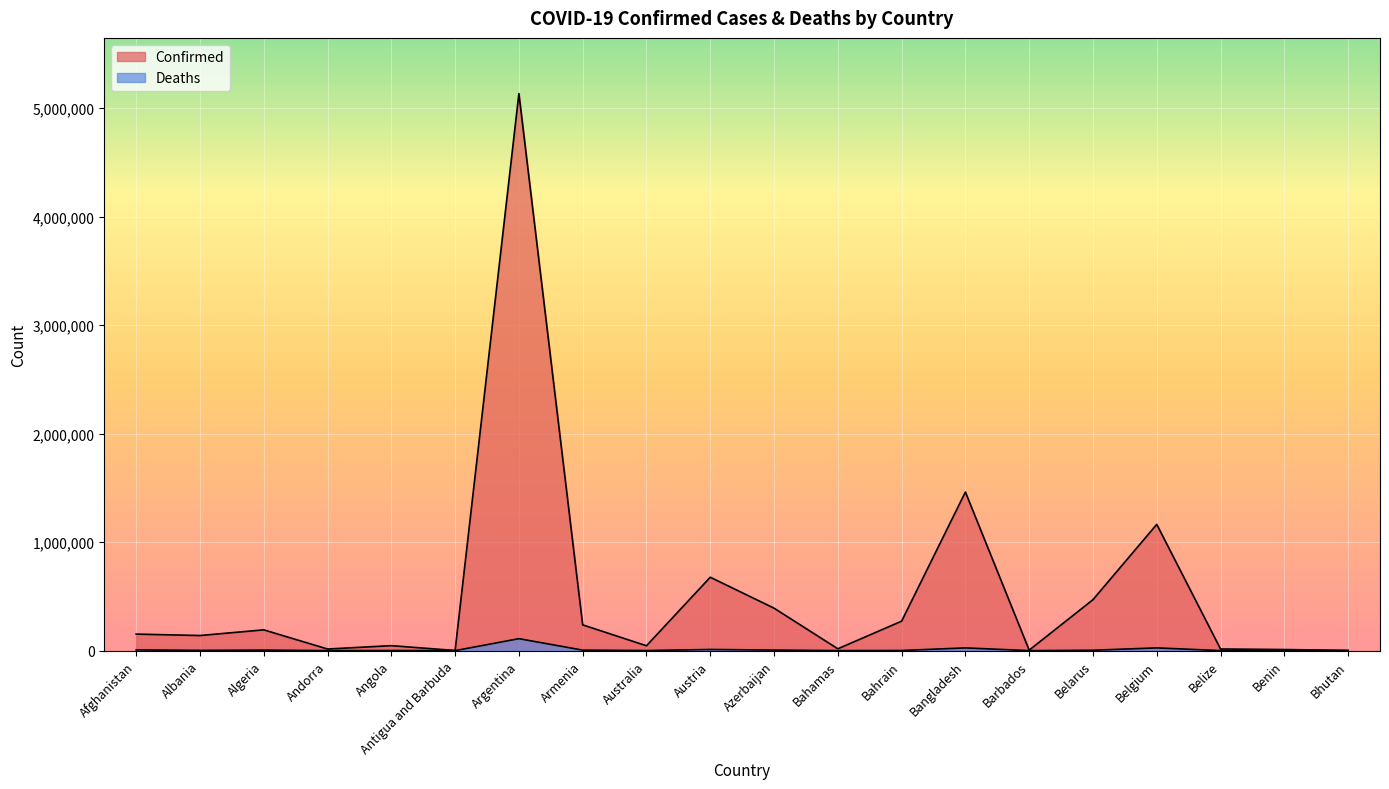

How many categories are shown in the chart?

20